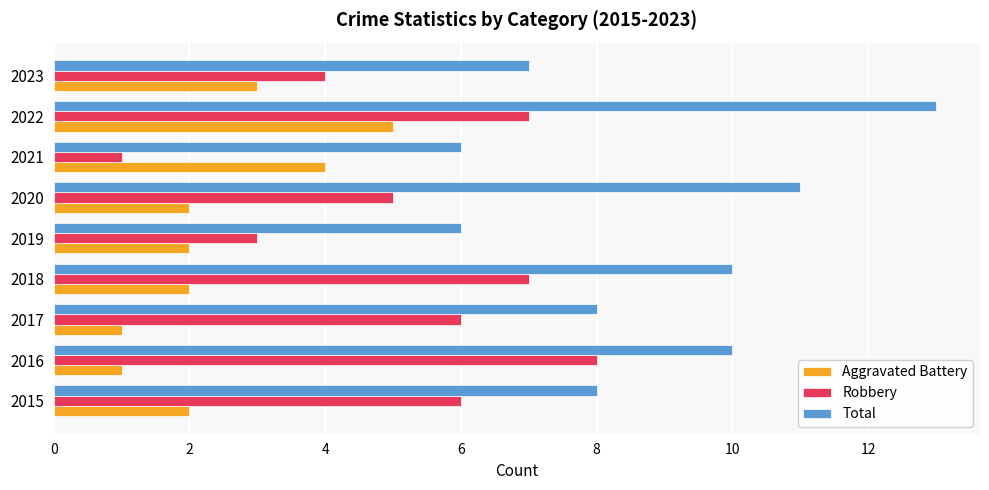

Count the number of data series in this chart.

3